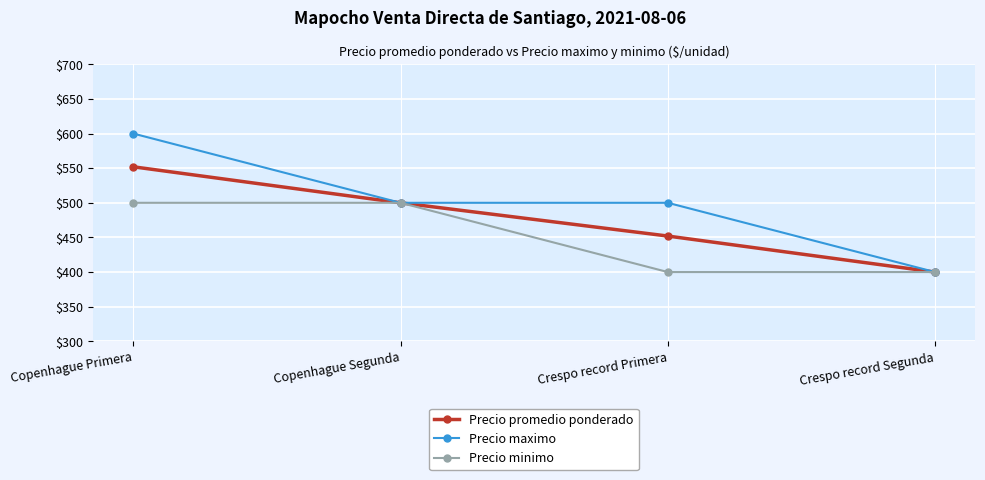

Which series has the largest total across all categories?

Precio maximo